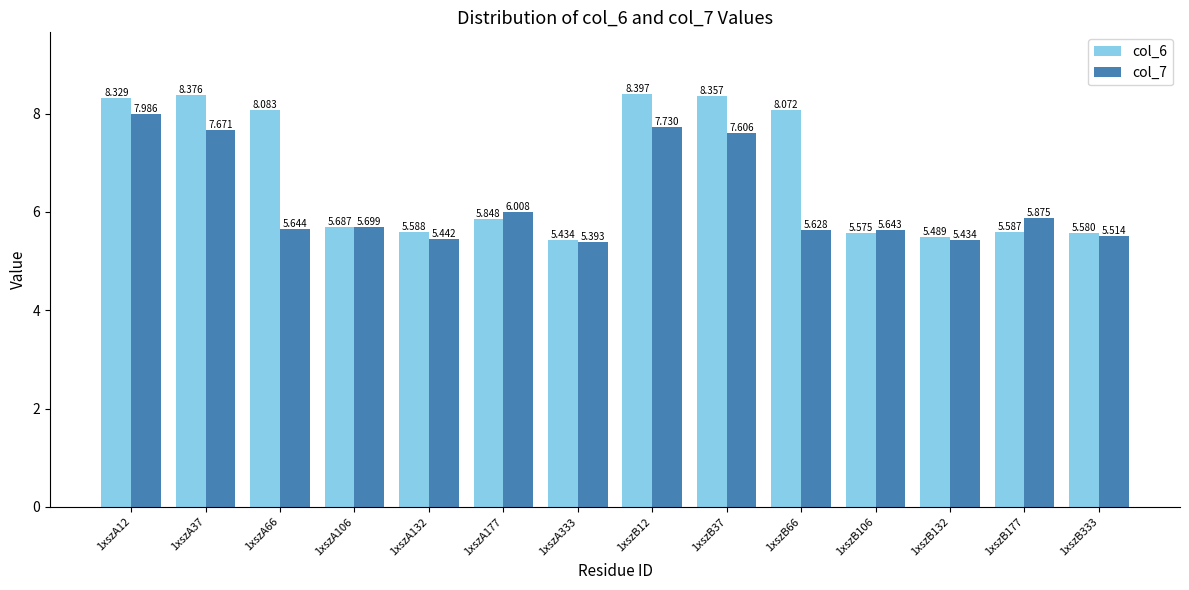

What is the average value of the col_6 series?

6.7